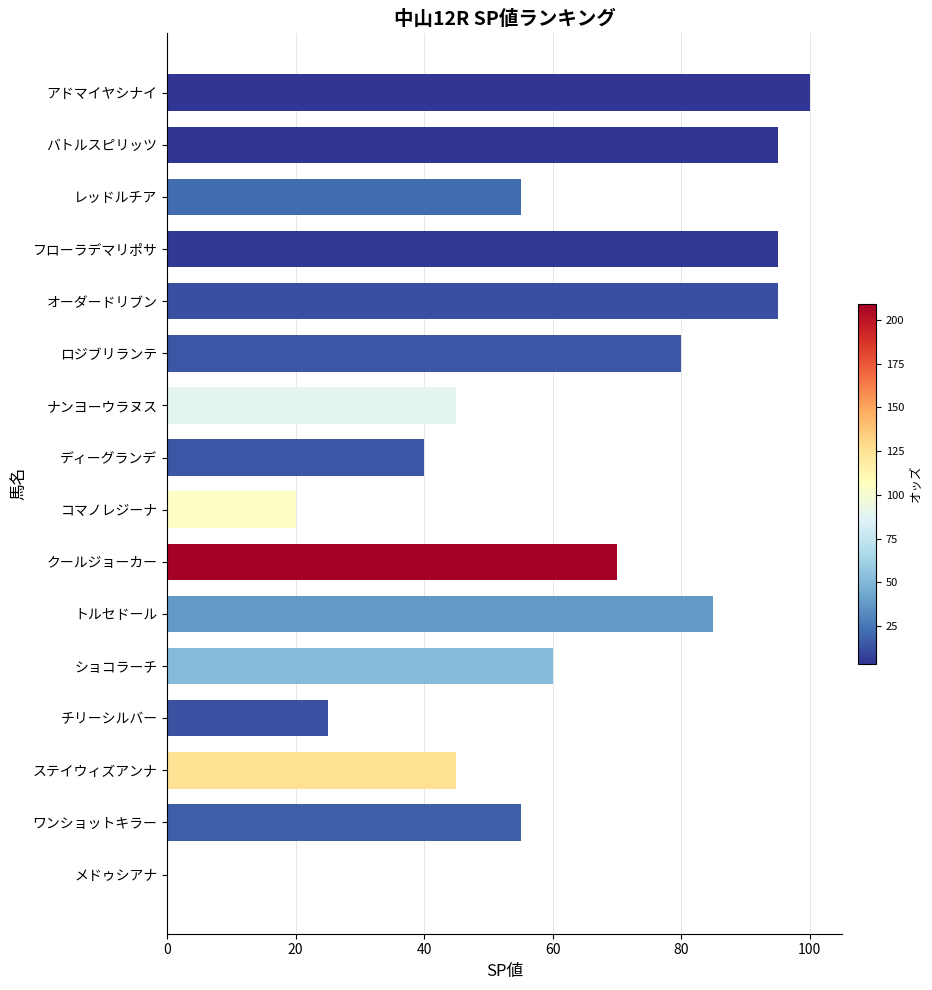

What is the maximum value shown in the chart?

100